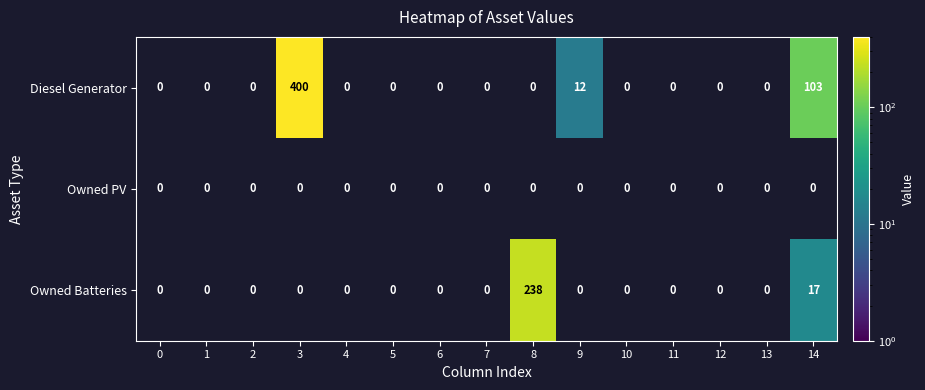

True or false: Diesel Generator has a value of 103 at 14.

True